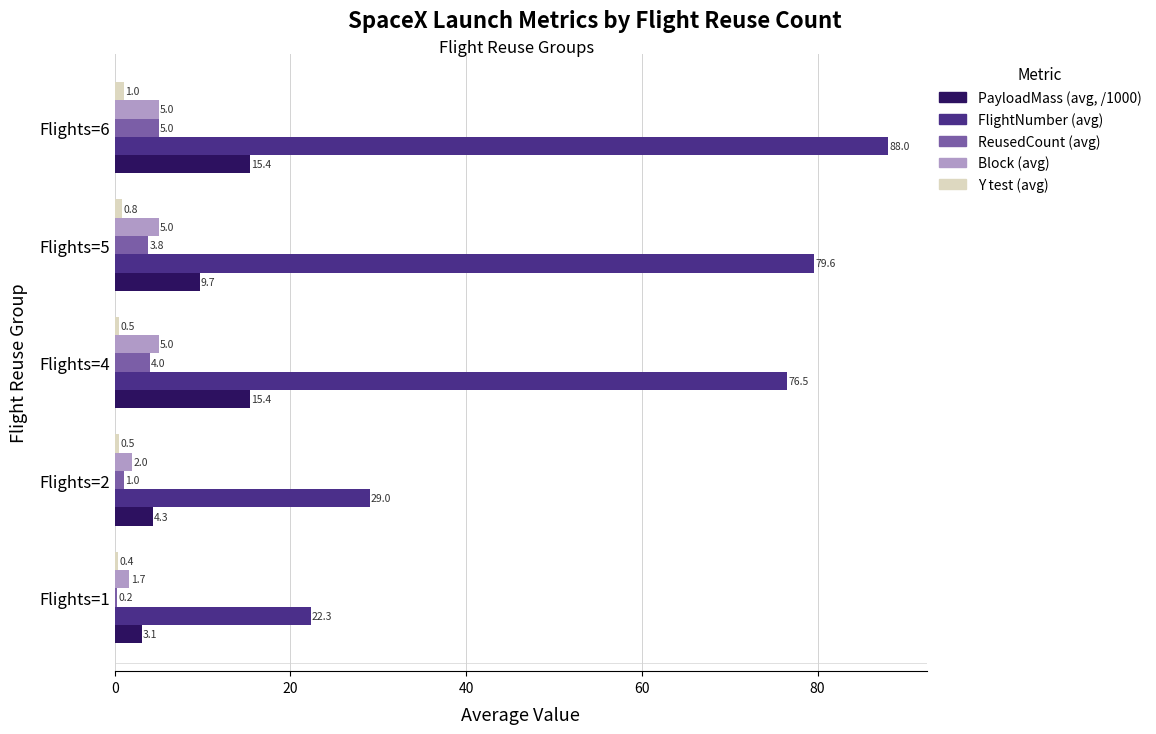

What are all the series names shown in the legend?

PayloadMass (avg, /1000), FlightNumber (avg), ReusedCount (avg), Block (avg), Y test (avg)